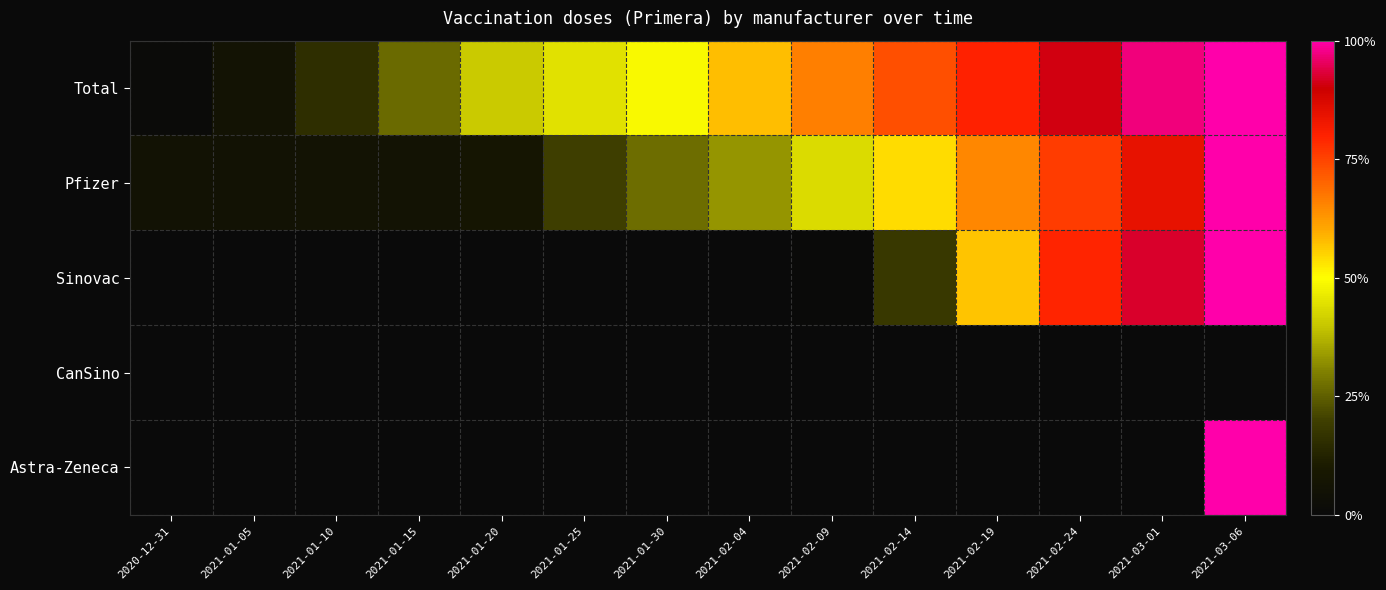

Which label corresponds to the smallest value in the chart?

2020-12-31